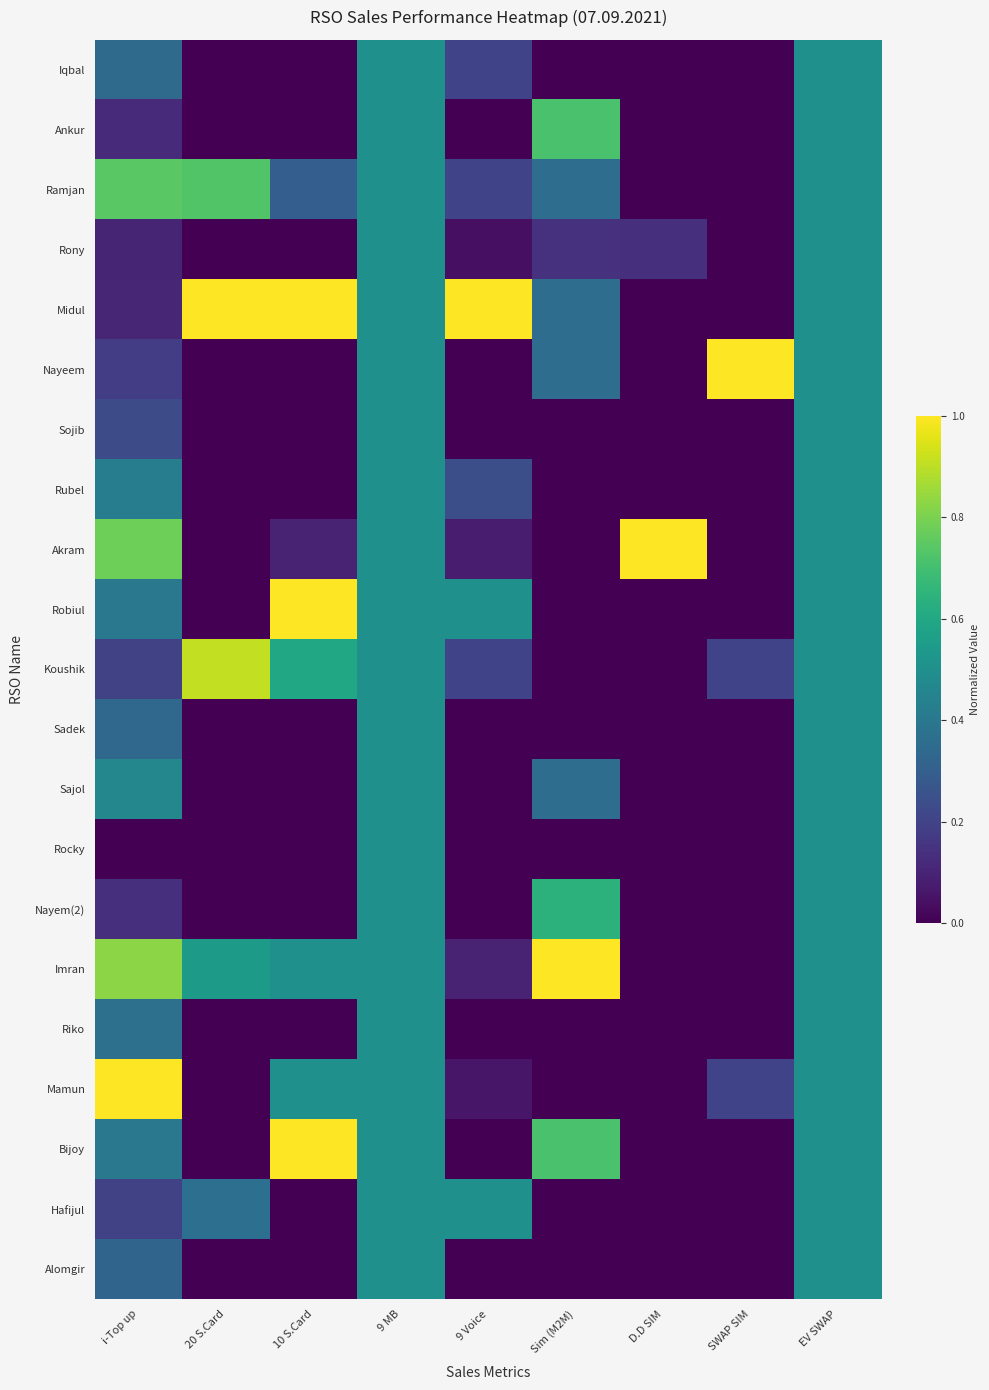

Reading left to right, extract all data points from this chart.

Iqbal: i-Top up=0.3	20 S.Card=0.0	10 S.Card=0.0	9 MB=0.5	9 Voice=0.2	Sim (M2M)=0.0	D.D SIM=0.0	SWAP SIM=0.0	EV SWAP=0.5
Ankur: i-Top up=0.1	20 S.Card=0.0	10 S.Card=0.0	9 MB=0.5	9 Voice=0.0	Sim (M2M)=0.7	D.D SIM=0.0	SWAP SIM=0.0	EV SWAP=0.5
Ramjan: i-Top up=0.7	20 S.Card=0.7	10 S.Card=0.3	9 MB=0.5	9 Voice=0.2	Sim (M2M)=0.4	D.D SIM=0.0	SWAP SIM=0.0	EV SWAP=0.5
Rony: i-Top up=0.1	20 S.Card=0.0	10 S.Card=0.0	9 MB=0.5	9 Voice=0.0	Sim (M2M)=0.1	D.D SIM=0.1	SWAP SIM=0.0	EV SWAP=0.5
Midul: i-Top up=0.1	20 S.Card=1.0	10 S.Card=1.0	9 MB=0.5	9 Voice=1.0	Sim (M2M)=0.4	D.D SIM=0.0	SWAP SIM=0.0	EV SWAP=0.5
Nayeem: i-Top up=0.2	20 S.Card=0.0	10 S.Card=0.0	9 MB=0.5	9 Voice=0.0	Sim (M2M)=0.4	D.D SIM=0.0	SWAP SIM=1.0	EV SWAP=0.5
Sojib: i-Top up=0.2	20 S.Card=0.0	10 S.Card=0.0	9 MB=0.5	9 Voice=0.0	Sim (M2M)=0.0	D.D SIM=0.0	SWAP SIM=0.0	EV SWAP=0.5
Rubel: i-Top up=0.4	20 S.Card=0.0	10 S.Card=0.0	9 MB=0.5	9 Voice=0.2	Sim (M2M)=0.0	D.D SIM=0.0	SWAP SIM=0.0	EV SWAP=0.5
Akram: i-Top up=0.8	20 S.Card=0.0	10 S.Card=0.1	9 MB=0.5	9 Voice=0.1	Sim (M2M)=0.0	D.D SIM=1.0	SWAP SIM=0.0	EV SWAP=0.5
Robiul: i-Top up=0.4	20 S.Card=0.0	10 S.Card=1.0	9 MB=0.5	9 Voice=0.5	Sim (M2M)=0.0	D.D SIM=0.0	SWAP SIM=0.0	EV SWAP=0.5
Koushik: i-Top up=0.2	20 S.Card=0.9	10 S.Card=0.6	9 MB=0.5	9 Voice=0.2	Sim (M2M)=0.0	D.D SIM=0.0	SWAP SIM=0.2	EV SWAP=0.5
Sadek: i-Top up=0.3	20 S.Card=0.0	10 S.Card=0.0	9 MB=0.5	9 Voice=0.0	Sim (M2M)=0.0	D.D SIM=0.0	SWAP SIM=0.0	EV SWAP=0.5
Sajol: i-Top up=0.5	20 S.Card=0.0	10 S.Card=0.0	9 MB=0.5	9 Voice=0.0	Sim (M2M)=0.4	D.D SIM=0.0	SWAP SIM=0.0	EV SWAP=0.5
Rocky: i-Top up=0.0	20 S.Card=0.0	10 S.Card=0.0	9 MB=0.5	9 Voice=0.0	Sim (M2M)=0.0	D.D SIM=0.0	SWAP SIM=0.0	EV SWAP=0.5
Nayem(2): i-Top up=0.1	20 S.Card=0.0	10 S.Card=0.0	9 MB=0.5	9 Voice=0.0	Sim (M2M)=0.6	D.D SIM=0.0	SWAP SIM=0.0	EV SWAP=0.5
Imran: i-Top up=0.8	20 S.Card=0.5	10 S.Card=0.5	9 MB=0.5	9 Voice=0.1	Sim (M2M)=1.0	D.D SIM=0.0	SWAP SIM=0.0	EV SWAP=0.5
Riko: i-Top up=0.4	20 S.Card=0.0	10 S.Card=0.0	9 MB=0.5	9 Voice=0.0	Sim (M2M)=0.0	D.D SIM=0.0	SWAP SIM=0.0	EV SWAP=0.5
Mamun: i-Top up=1.0	20 S.Card=0.0	10 S.Card=0.5	9 MB=0.5	9 Voice=0.1	Sim (M2M)=0.0	D.D SIM=0.0	SWAP SIM=0.2	EV SWAP=0.5
Bijoy: i-Top up=0.4	20 S.Card=0.0	10 S.Card=1.0	9 MB=0.5	9 Voice=0.0	Sim (M2M)=0.7	D.D SIM=0.0	SWAP SIM=0.0	EV SWAP=0.5
Hafijul: i-Top up=0.2	20 S.Card=0.4	10 S.Card=0.0	9 MB=0.5	9 Voice=0.5	Sim (M2M)=0.0	D.D SIM=0.0	SWAP SIM=0.0	EV SWAP=0.5
Alomgir: i-Top up=0.3	20 S.Card=0.0	10 S.Card=0.0	9 MB=0.5	9 Voice=0.0	Sim (M2M)=0.0	D.D SIM=0.0	SWAP SIM=0.0	EV SWAP=0.5